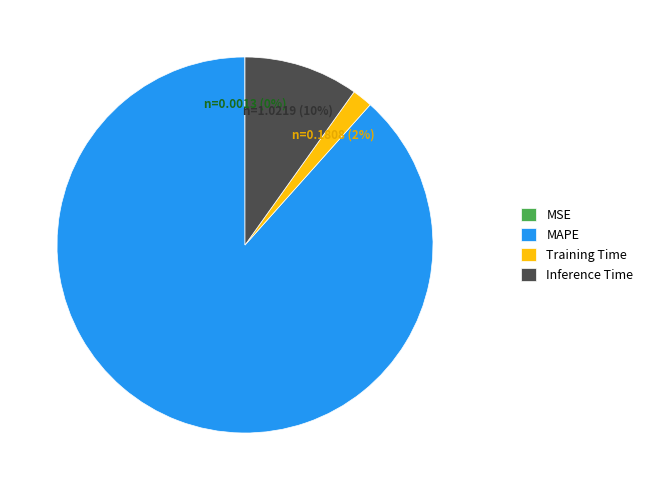

Which slice is the largest?

MAPE